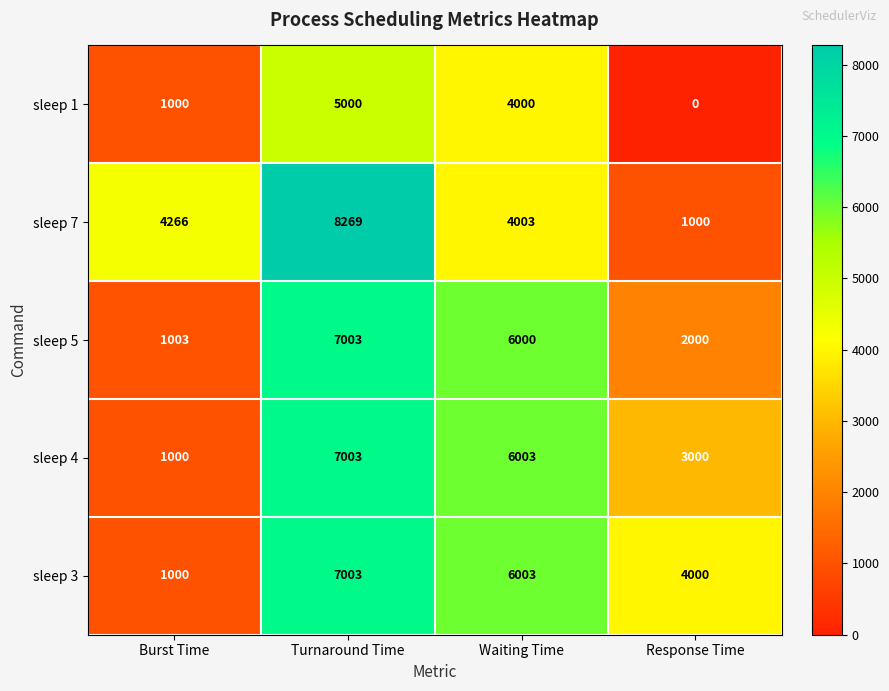

At which category is the sum across all series the highest?

Turnaround Time